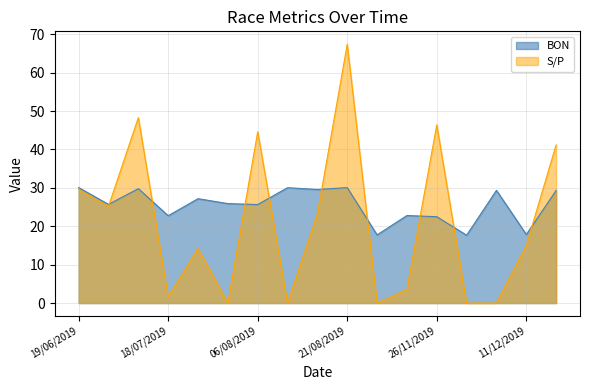

Read the S/P value at 19/06/2019.

29.6